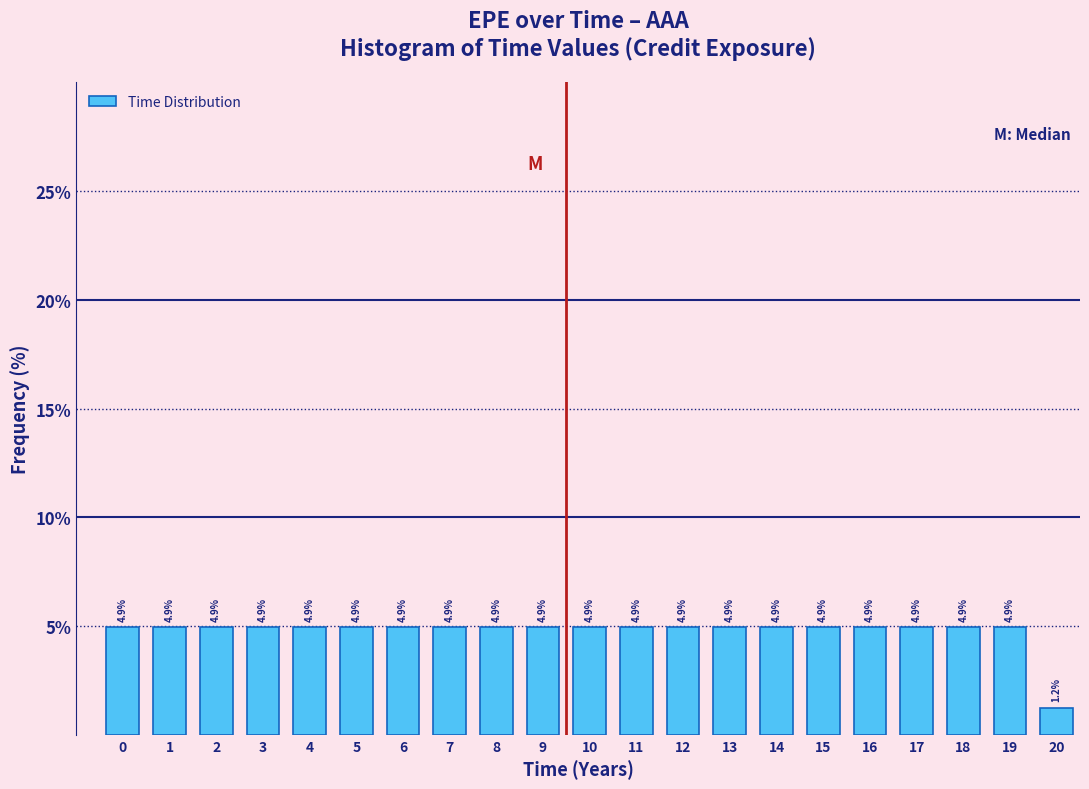

Reading right to left, extract all data points from this chart.

20=1.2	19=4.9	18=4.9	17=4.9	16=4.9	15=4.9	14=4.9	13=4.9	12=4.9	11=4.9	10=4.9	9=4.9	8=4.9	7=4.9	6=4.9	5=4.9	4=4.9	3=4.9	2=4.9	1=4.9	0=4.9